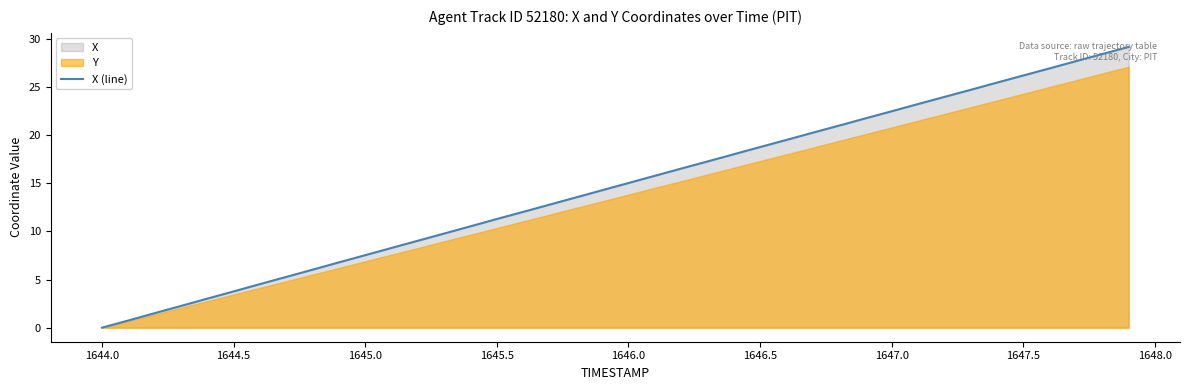

What is the difference between the maximum and minimum values?

29.2